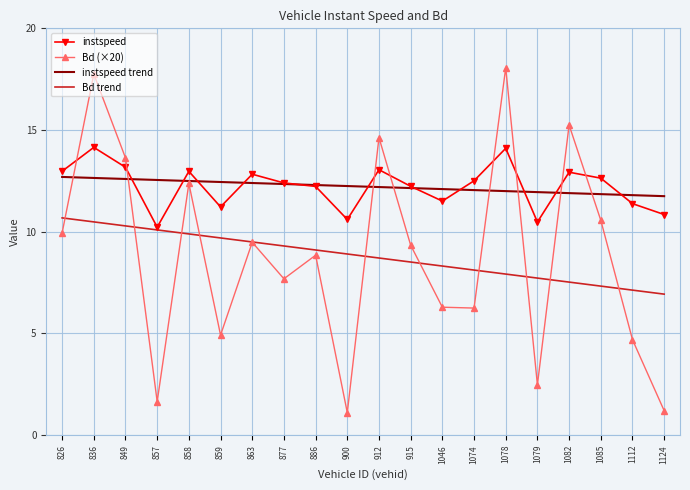

Rank the series by their maximum value, from highest to lowest.

Bd (×20), instspeed, instspeed trend, Bd trend